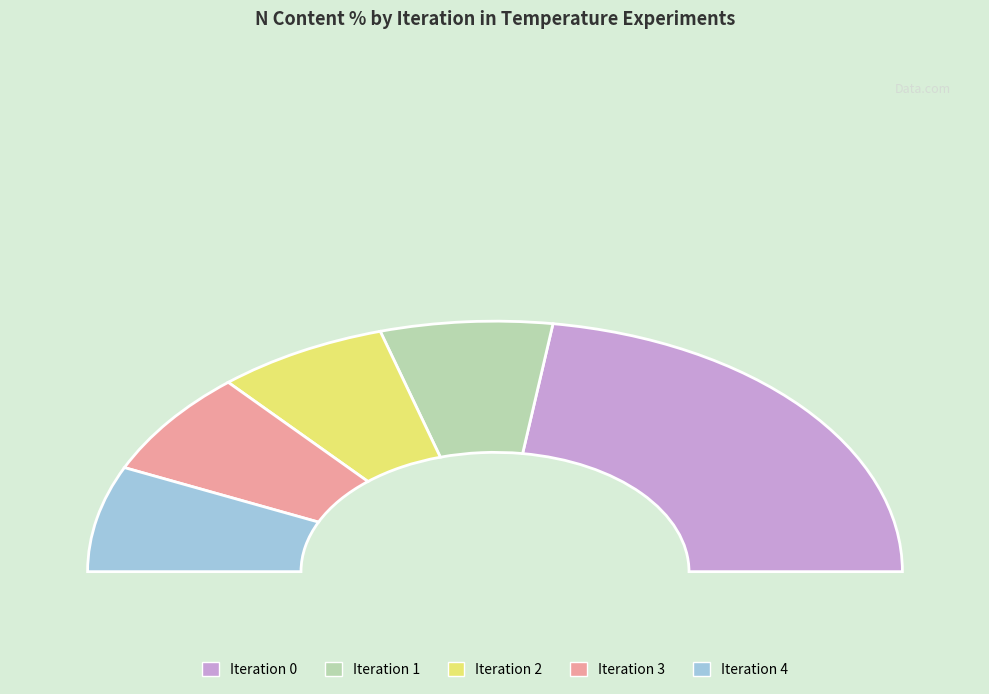

Count the number of slices in the pie.

5